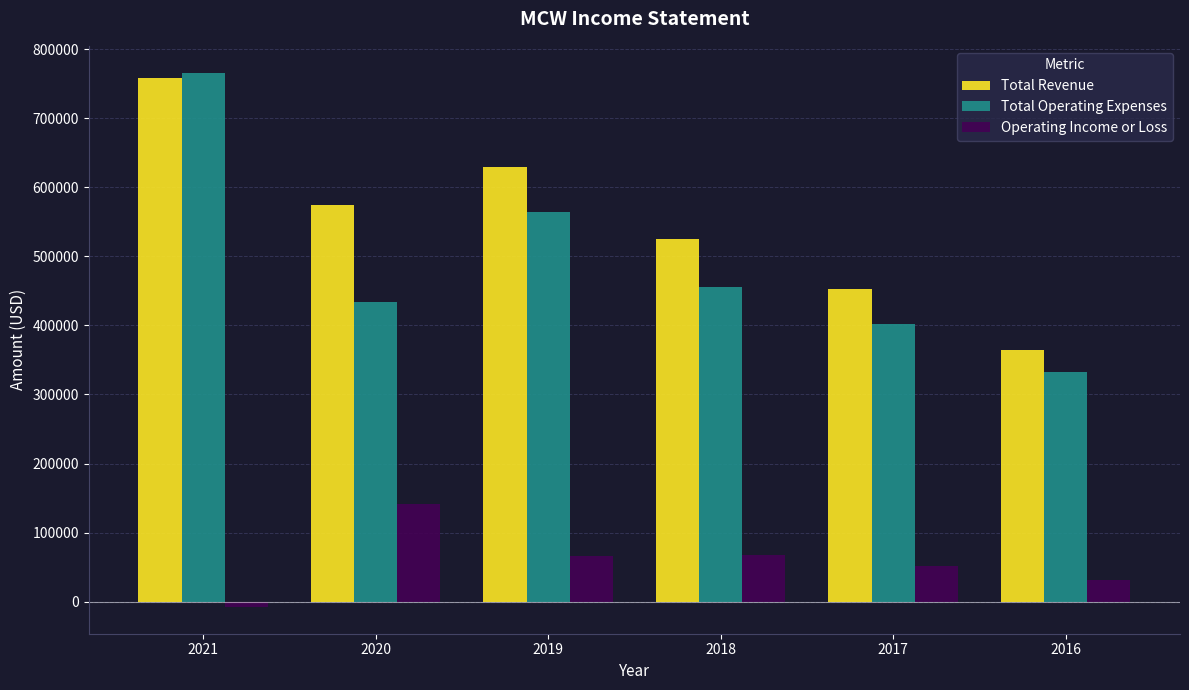

Rank the series at 2018 from highest to lowest value.

Total Revenue, Total Operating Expenses, Operating Income or Loss